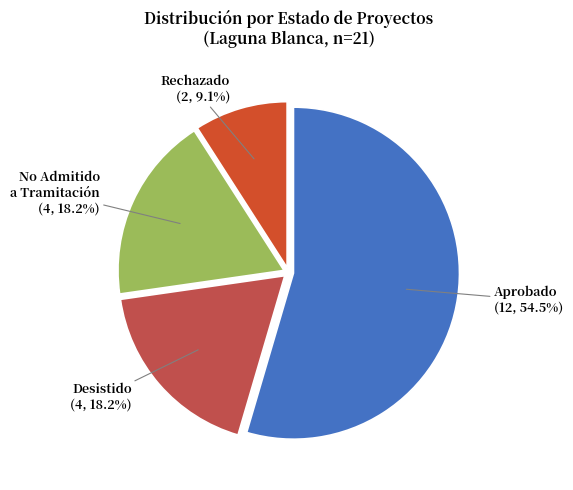

To the nearest percent, what is the combined percentage of Rechazado and Aprobado?

64%